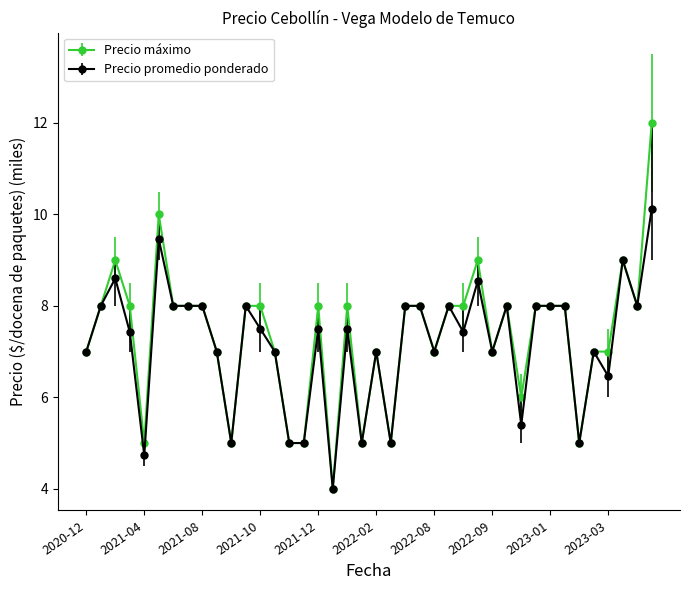

Rank the series by their maximum value, from highest to lowest.

Precio máximo, Precio promedio ponderado